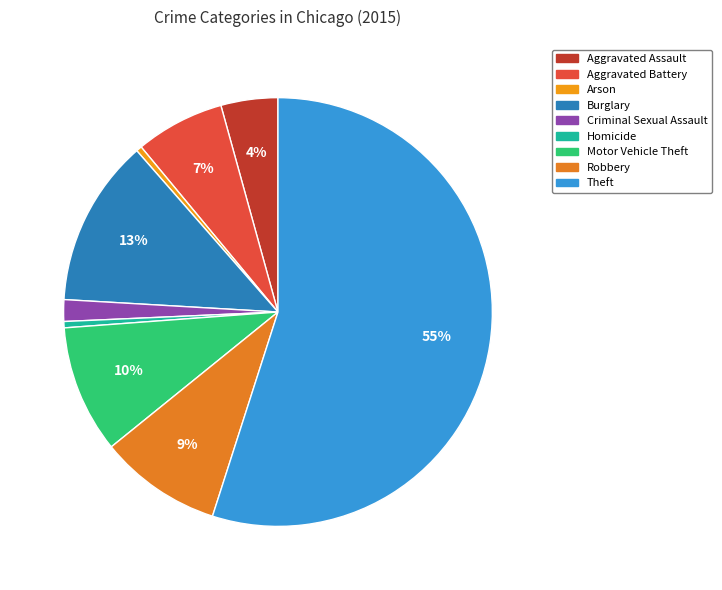

The Robbery slice represents 20% of the pie. True or false?

False